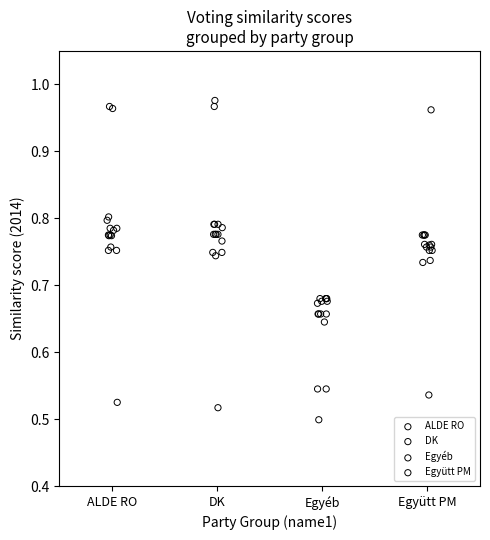

What are all the series names shown in the legend?

ALDE RO, DK, Egyéb, Együtt PM